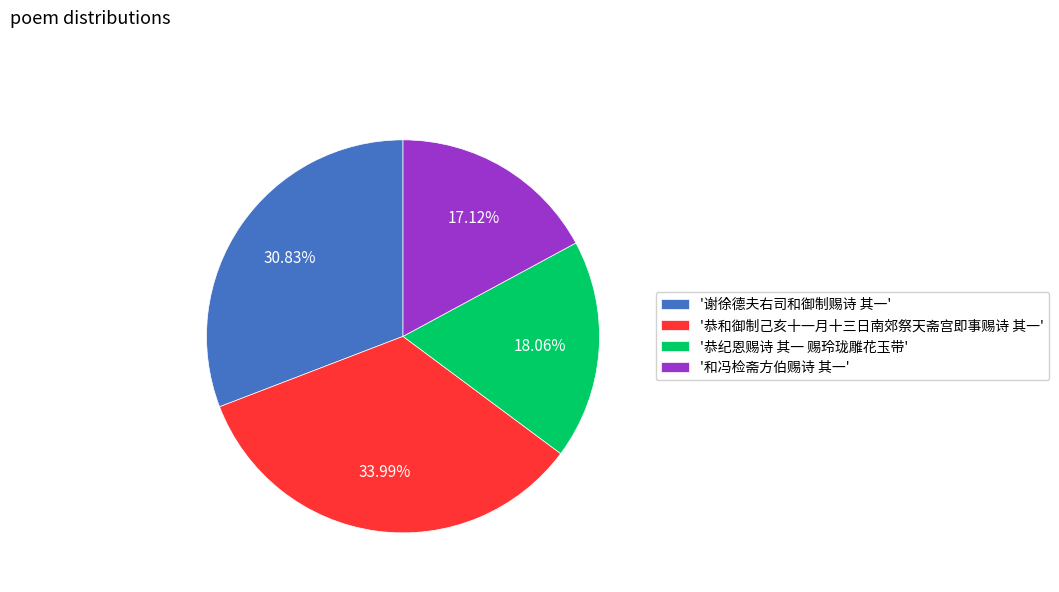

Count the number of slices in the pie.

4